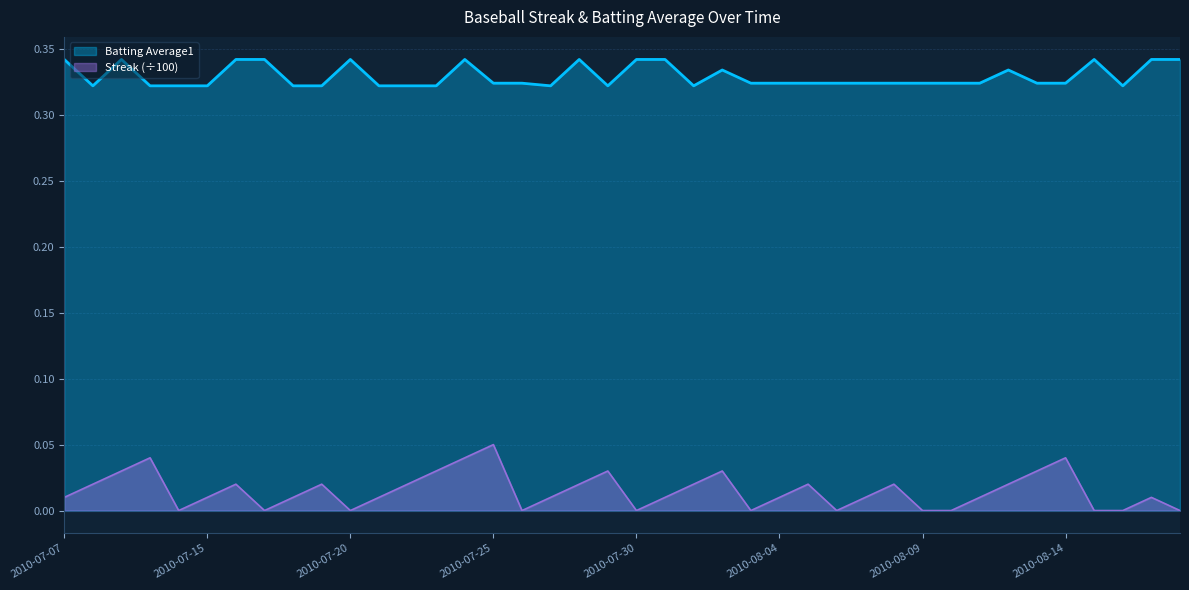

How many values in Streak are above zero?

28